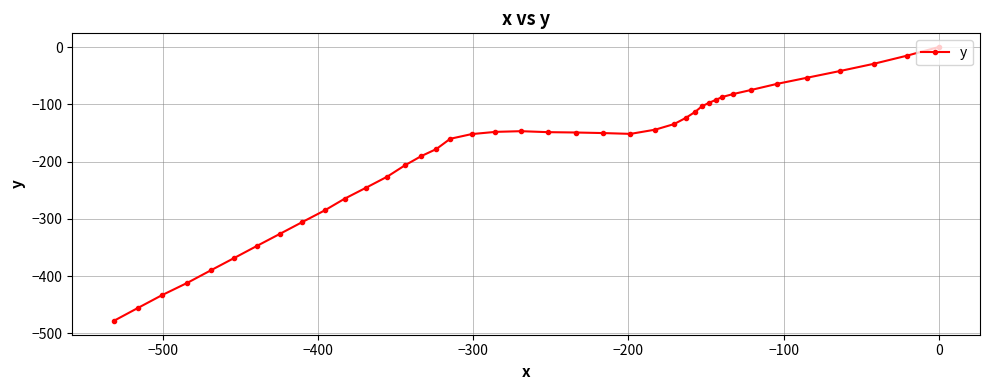

How many points are lower than both their immediate neighbors (excluding endpoints)?

1